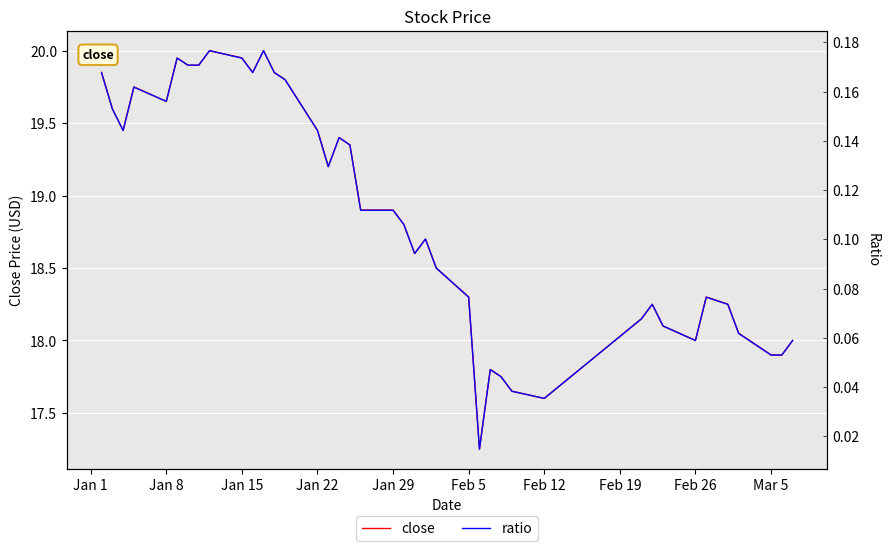

Is it true that close equals 4.0 at Feb 26?

False